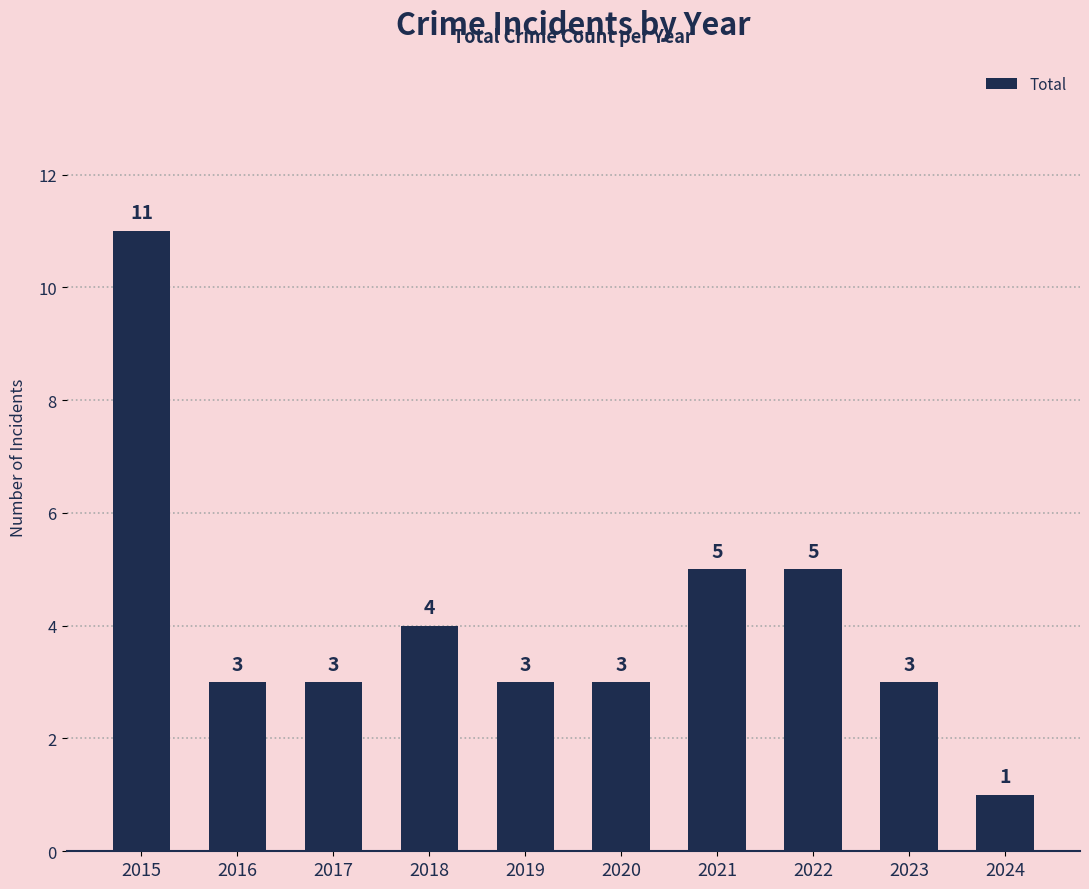

What is the change in value from 2015 to 2020?

-8